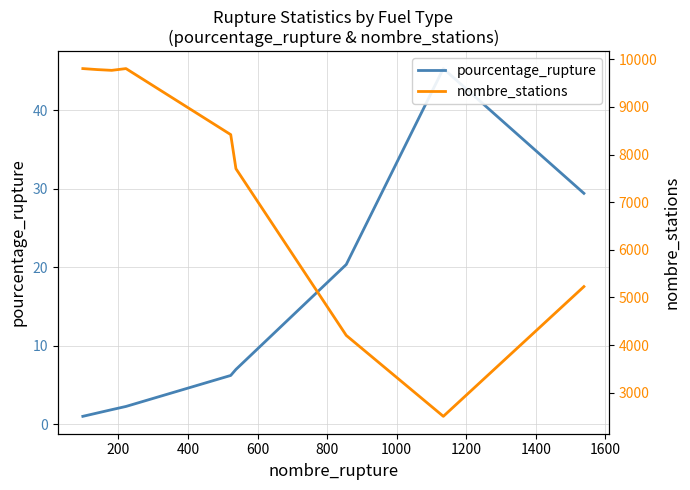

Between 1600 and 0, which is larger?

1600